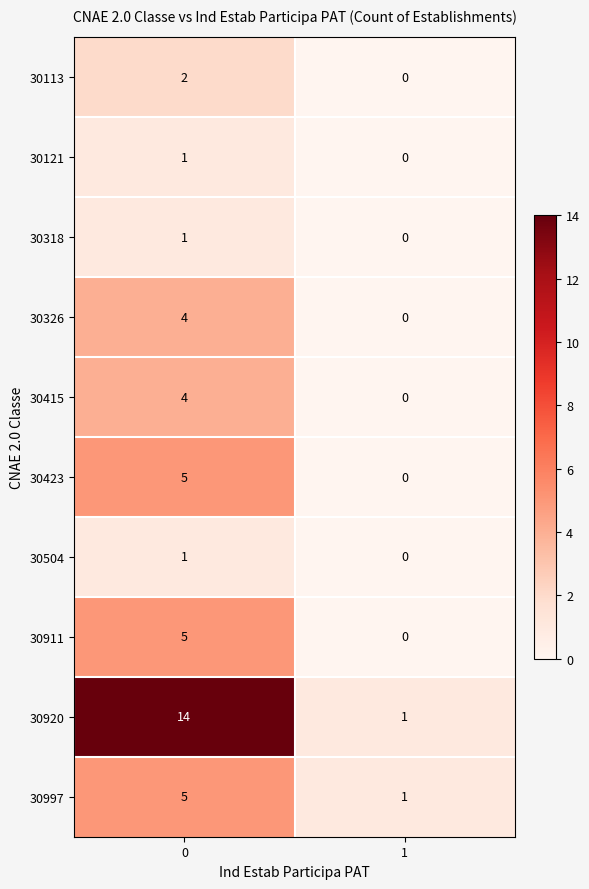

The value of 30121 at 0 is 1. True or false?

True